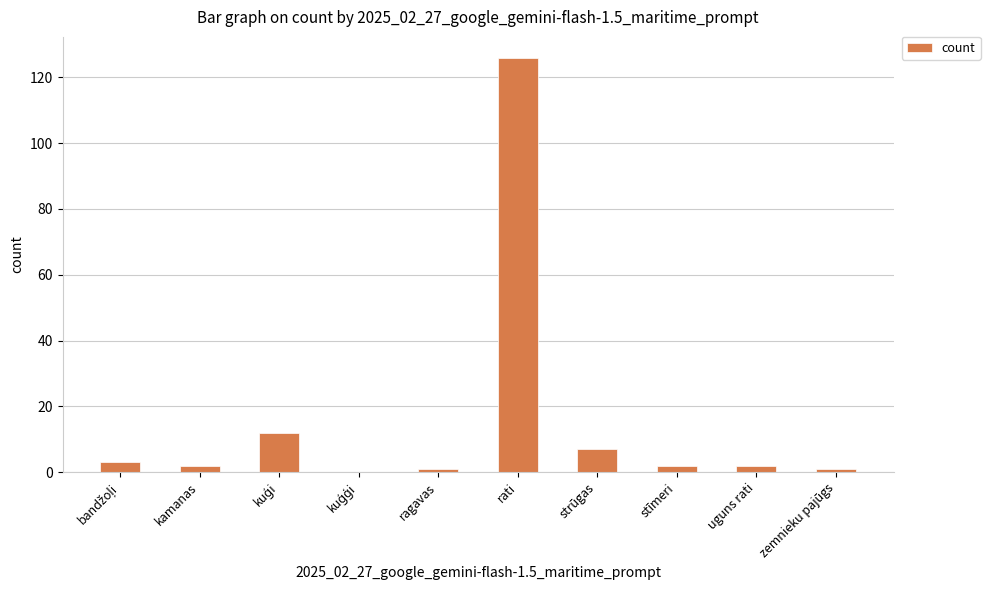

Approximately how many times larger is the value at stīmeri compared to ragavas?

2.0